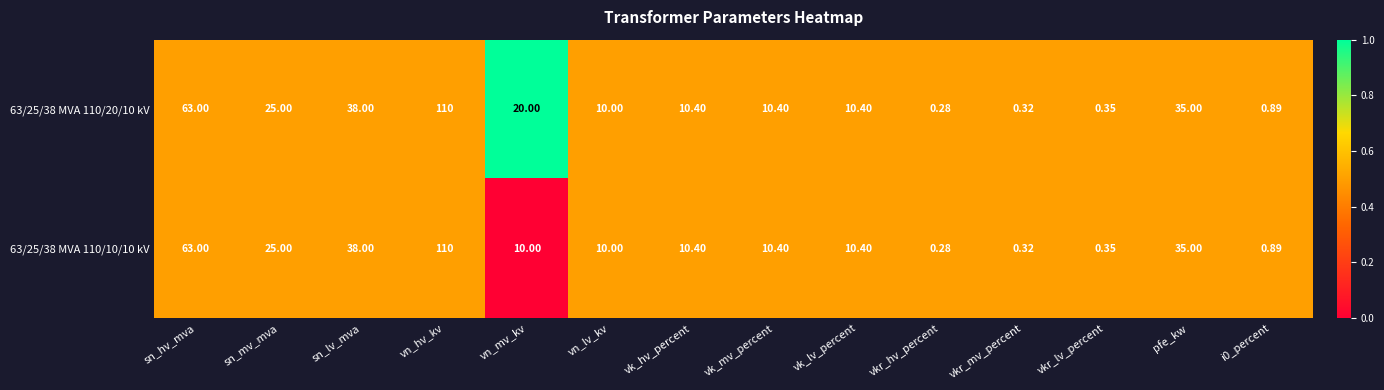

At which category is the sum across all series the highest?

vn_hv_kv